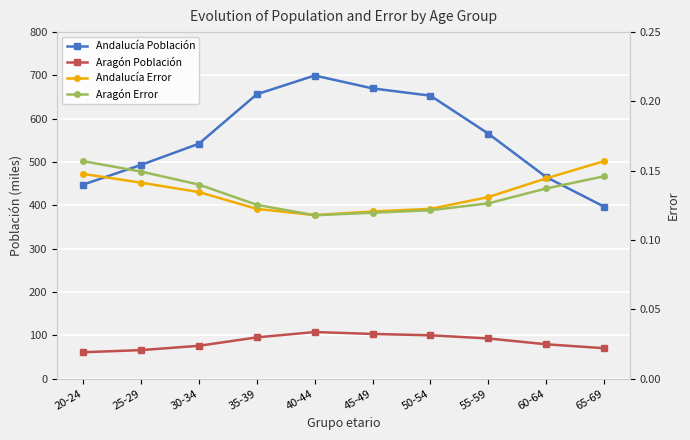

Count the Andalucía Error values in the range 0 to 1.

10